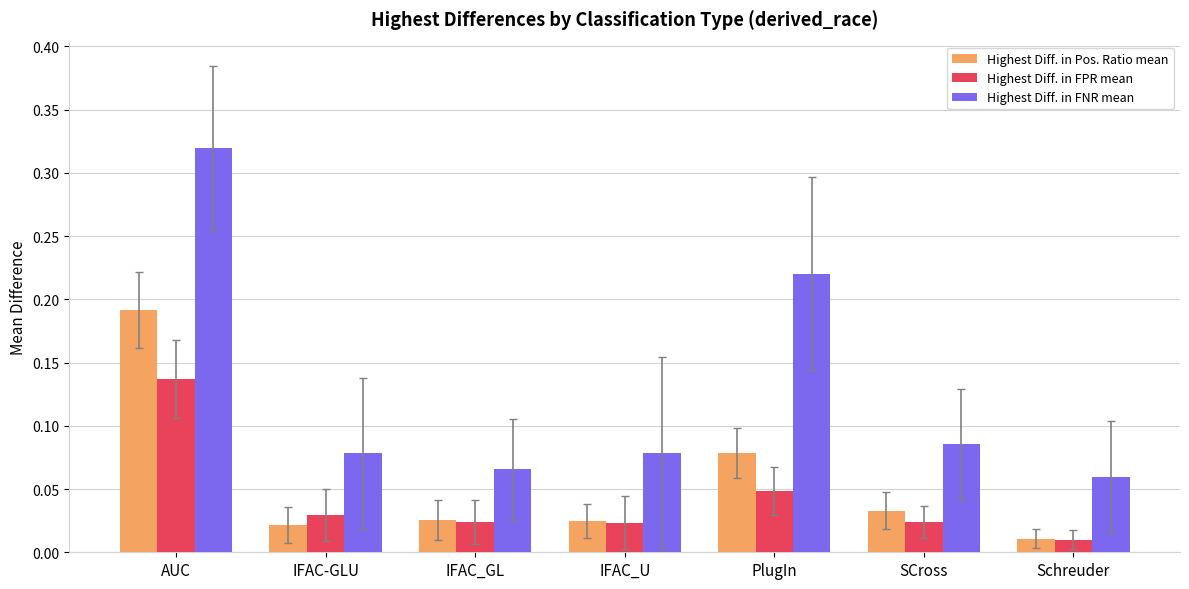

List the series in order of their peak value, highest first.

Highest Diff. in FNR mean, Highest Diff. in Pos. Ratio mean, Highest Diff. in FPR mean